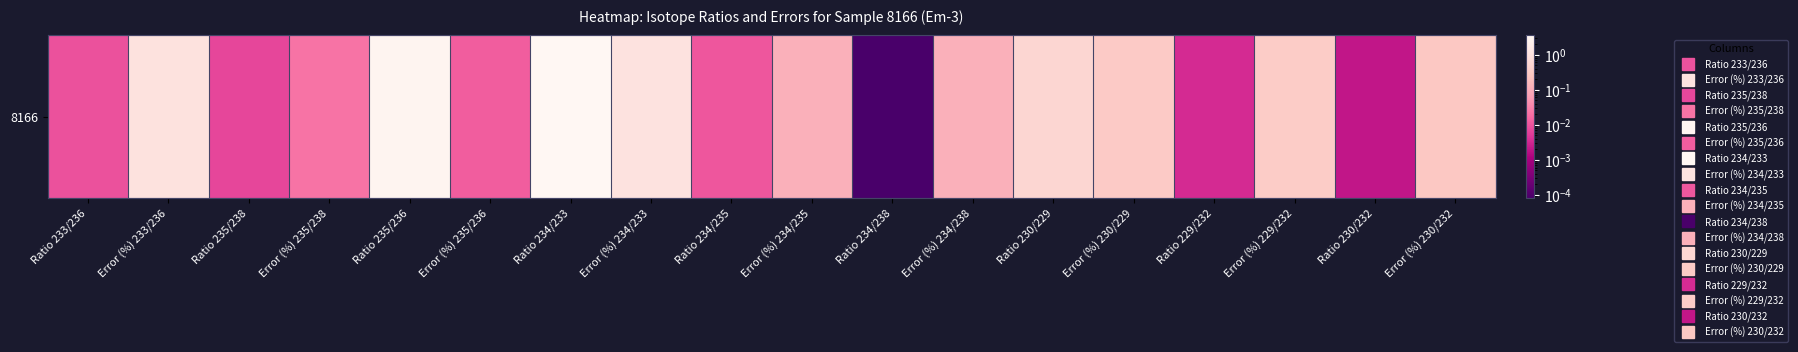

Between Ratio 230/232 and Error (%) 234/235, which is larger?

Error (%) 234/235